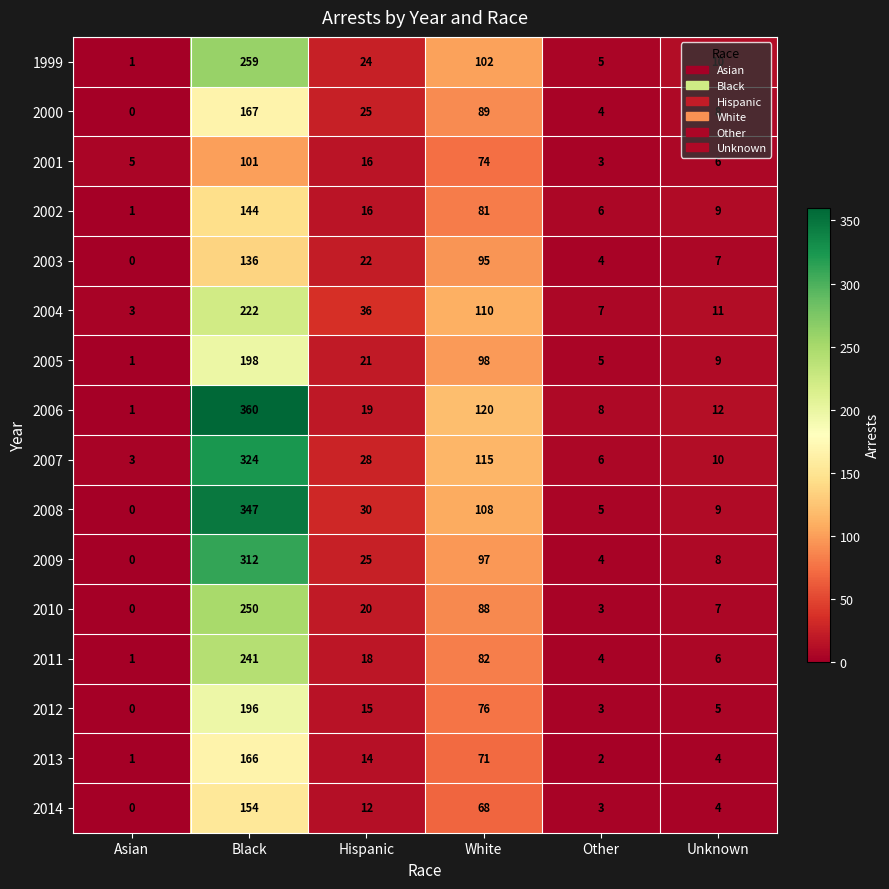

Rank the series at Black from lowest to highest value.

2001, 2003, 2002, 2014, 2013, 2000, 2012, 2005, 2004, 2011, 2010, 1999, 2009, 2007, 2008, 2006